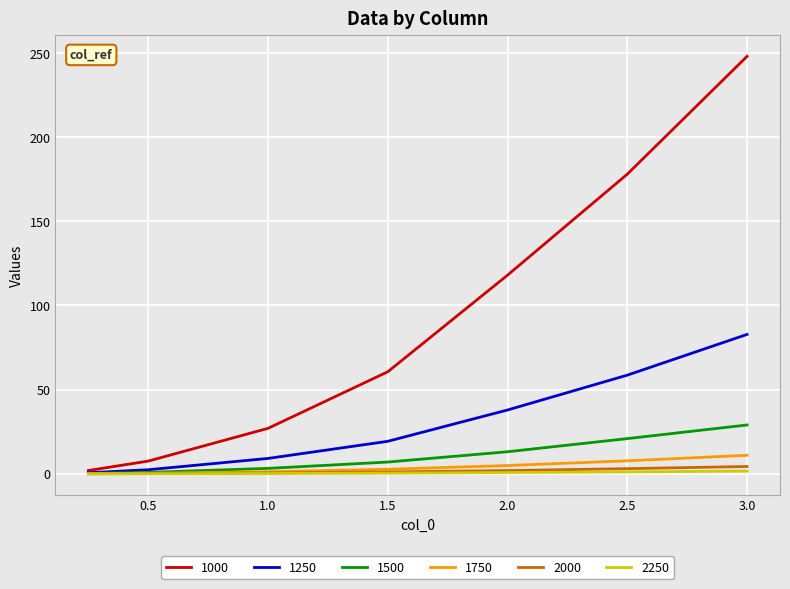

Which series has the widest spread of values?

1000